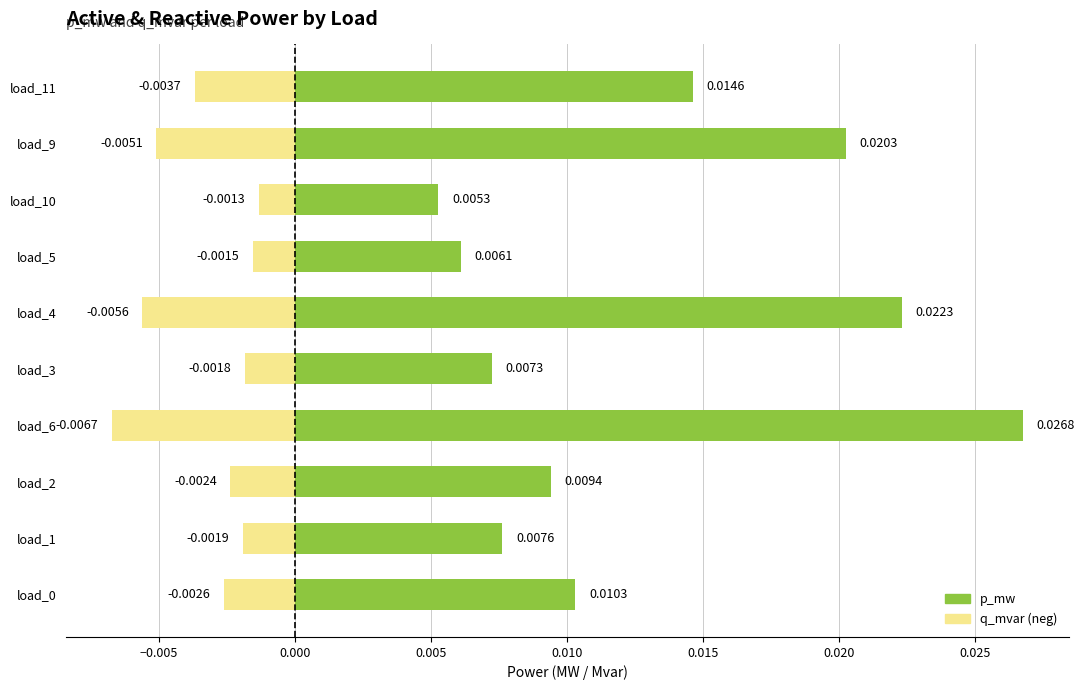

Which has a higher value, load_10 or load_11?

load_11